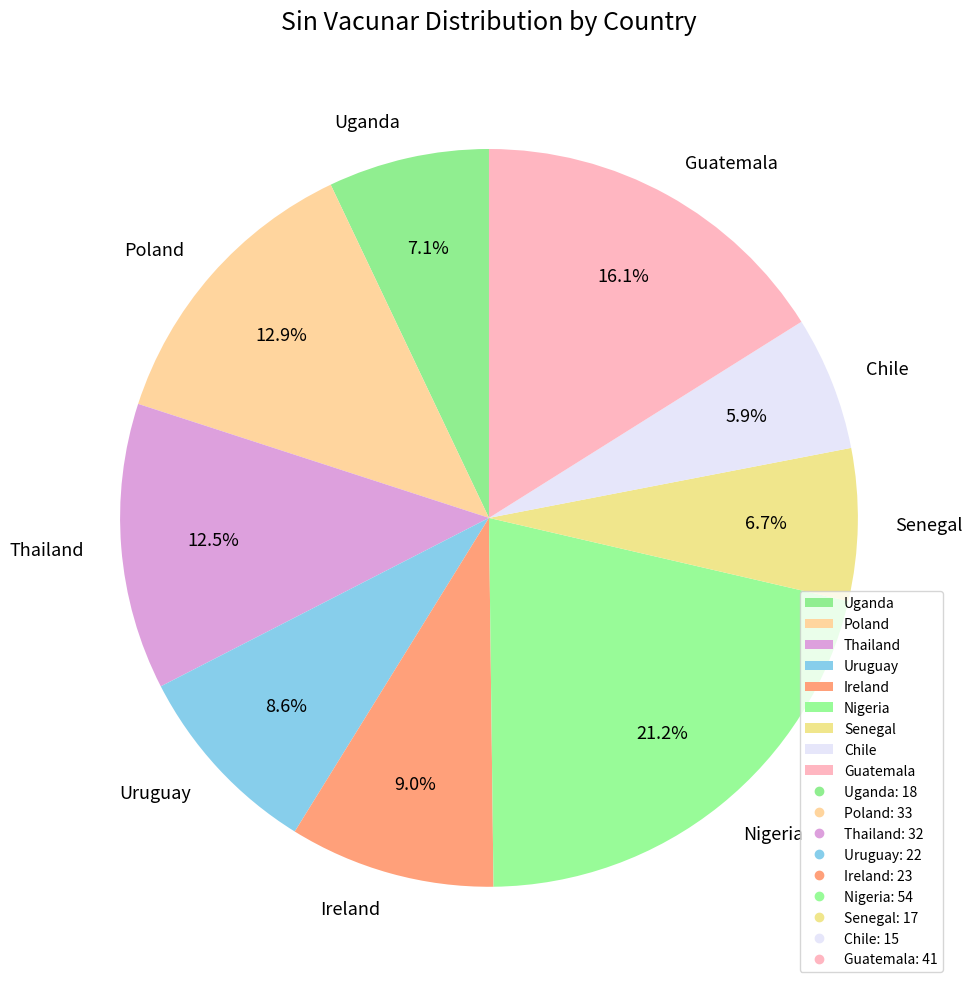

True or false: Ireland accounts for 1% of the total.

False